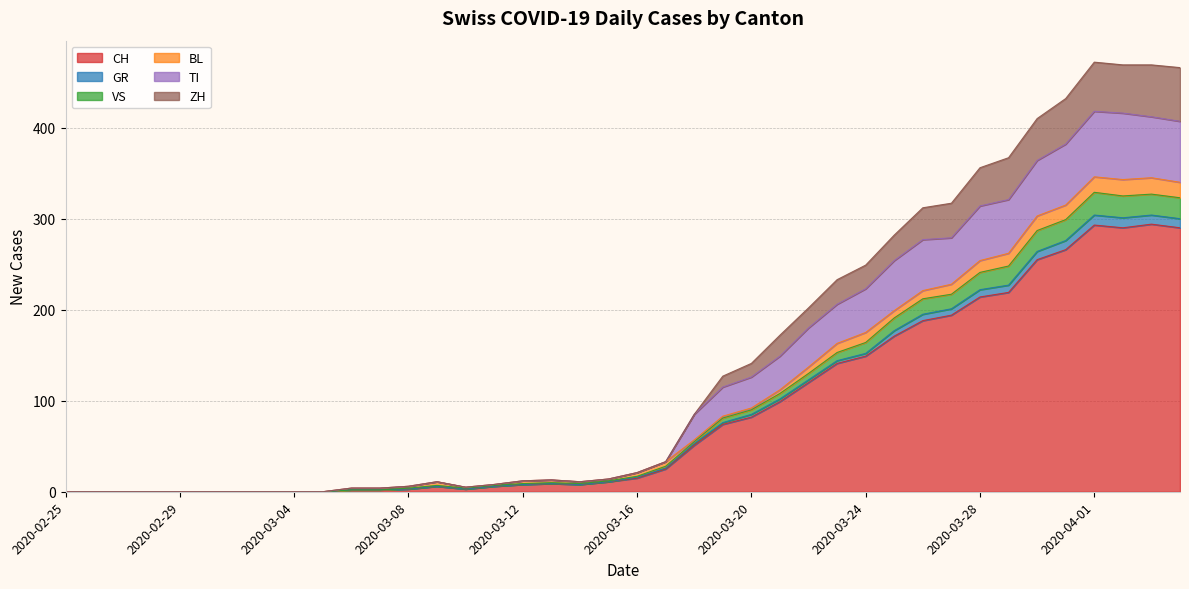

At which label is ZH closest to 236?

2020-03-23